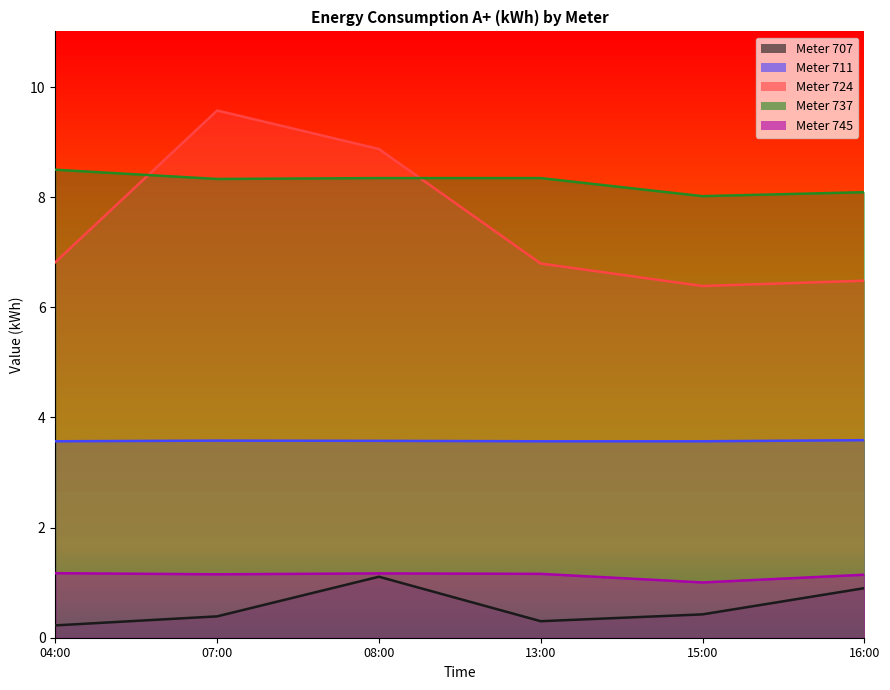

What is the difference between the maximum and minimum values in the 737 series?

0.5